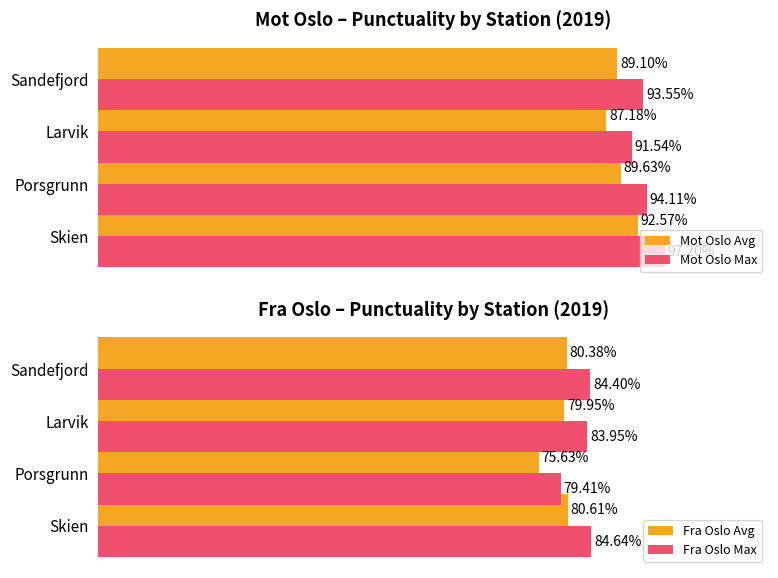

Rank the categories by Mot Oslo Avg value from lowest to highest.

Larvik, Sandefjord, Porsgrunn, Skien